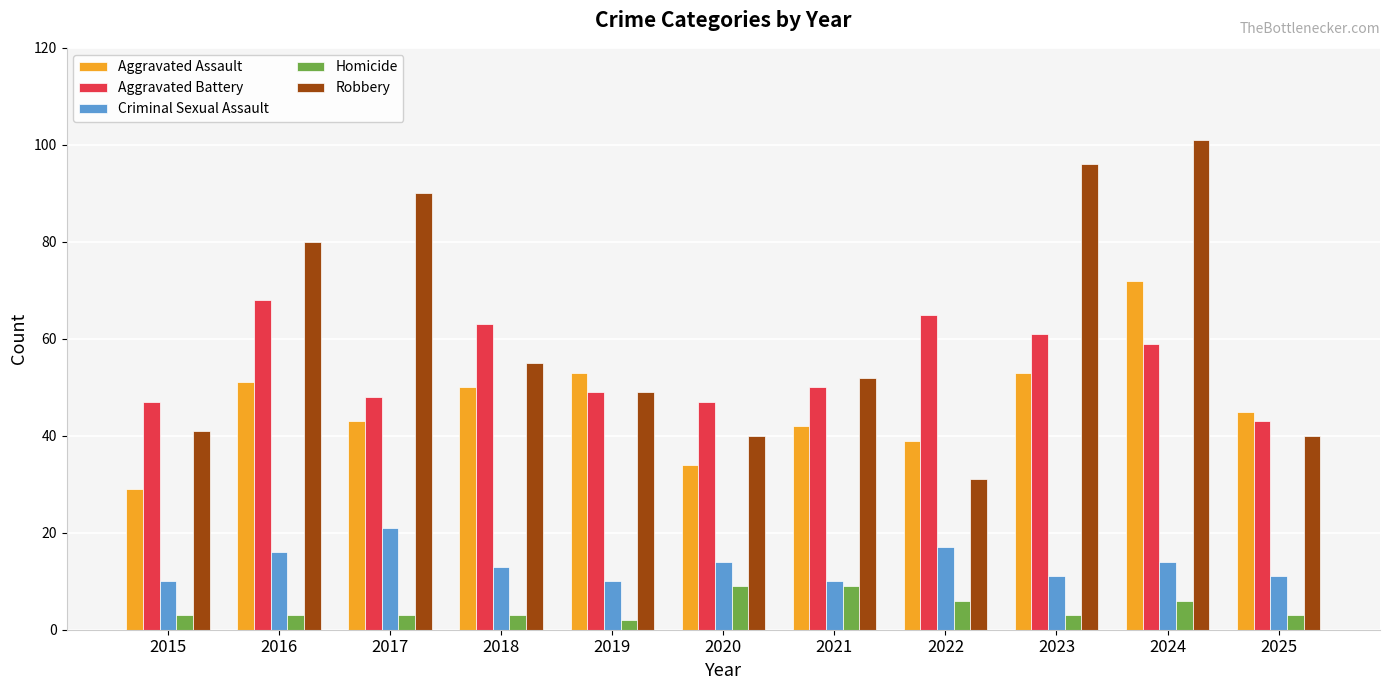

Reading right to left, list all the values displayed in this chart.

Aggravated Assault: 45	72	53	39	42	34	53	50	43	51	29
Aggravated Battery: 43	59	61	65	50	47	49	63	48	68	47
Criminal Sexual Assault: 11	14	11	17	10	14	10	13	21	16	10
Homicide: 3	6	3	6	9	9	2	3	3	3	3
Robbery: 40	101	96	31	52	40	49	55	90	80	41